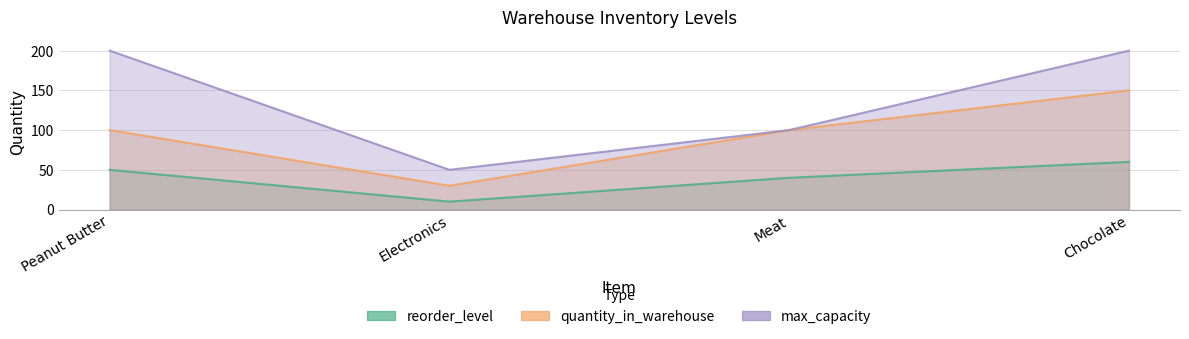

True or false: quantity_in_warehouse and max_capacity cross at least once.

False